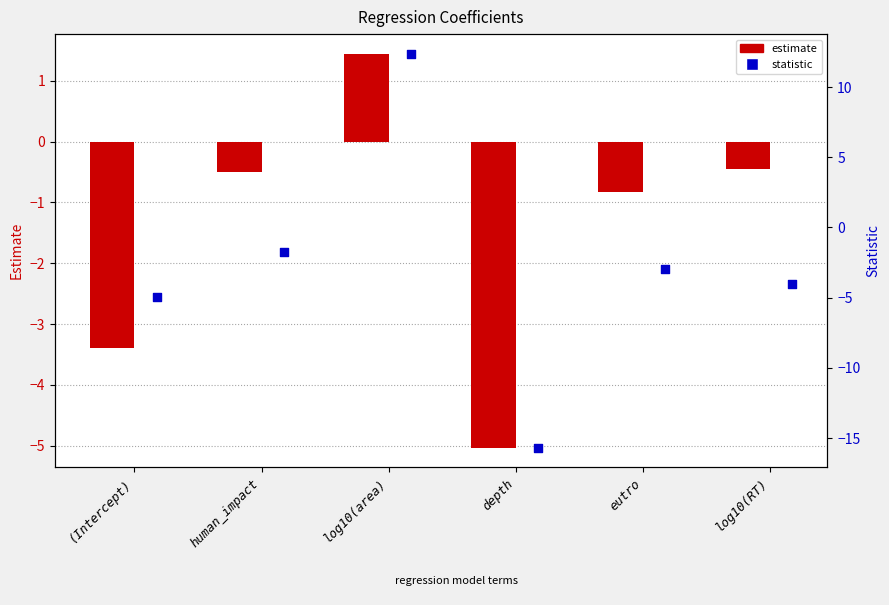

Which series has the largest total across all categories?

estimate